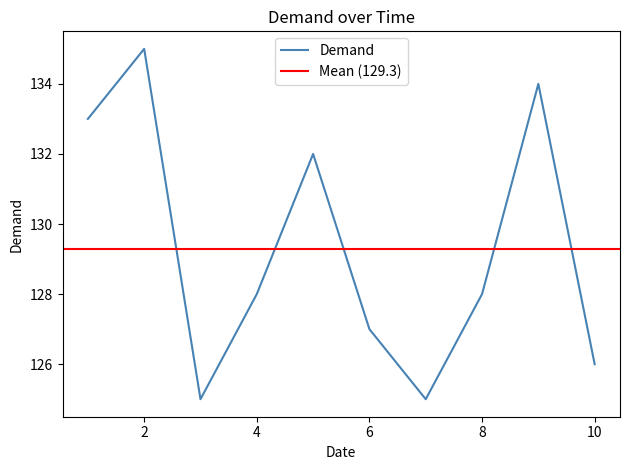

What is the approximate value at 2?

135